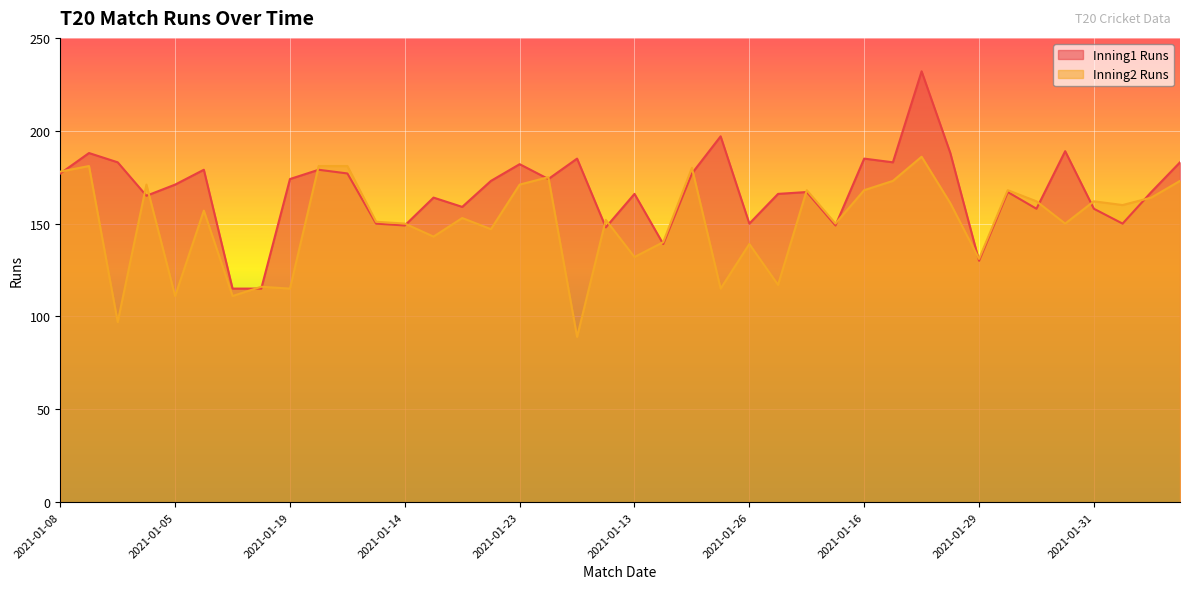

At how many categories does at least one series exceed 136?

37